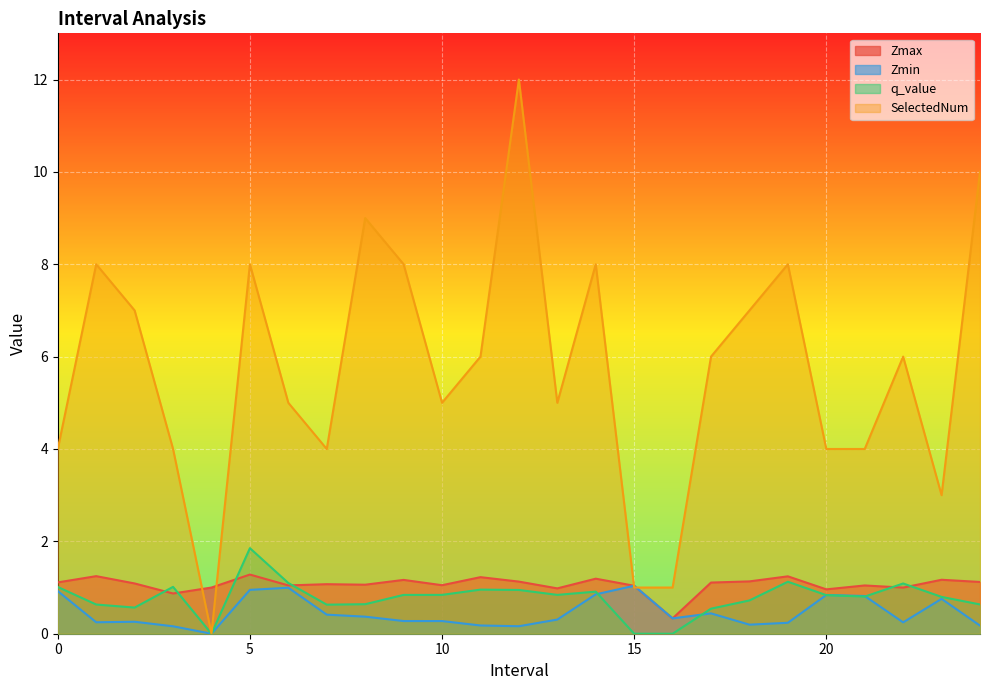

List the series in order of their peak value, lowest first.

Zmin, Zmax, q_value, SelectedNum